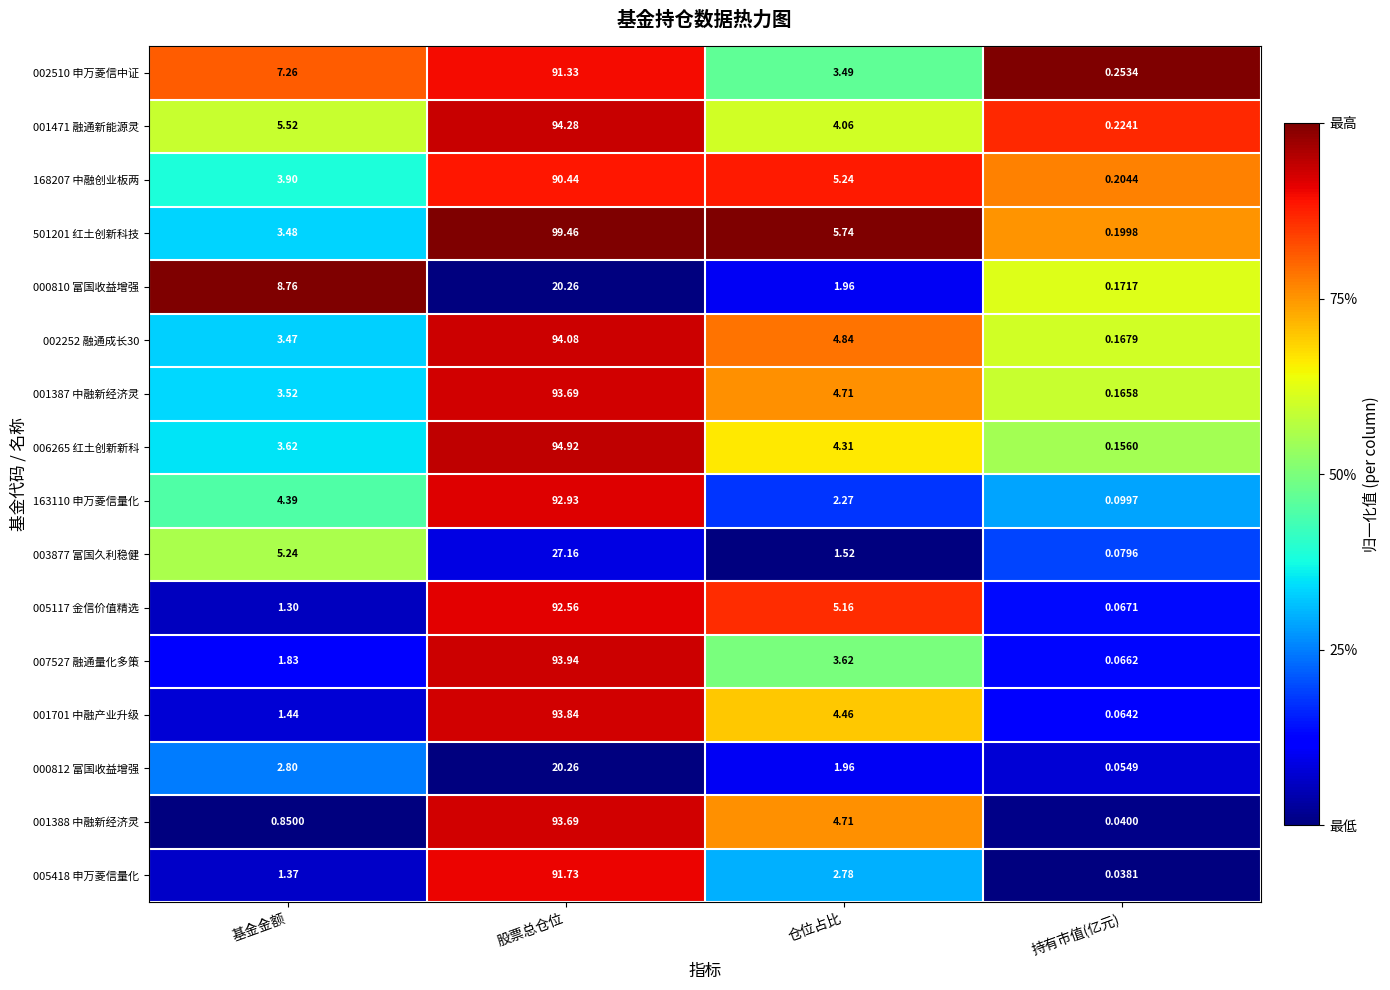

Rank the categories by 000812 富国收益增强 value from highest to lowest.

股票总仓位, 基金金额, 仓位占比, 持有市值(亿元)